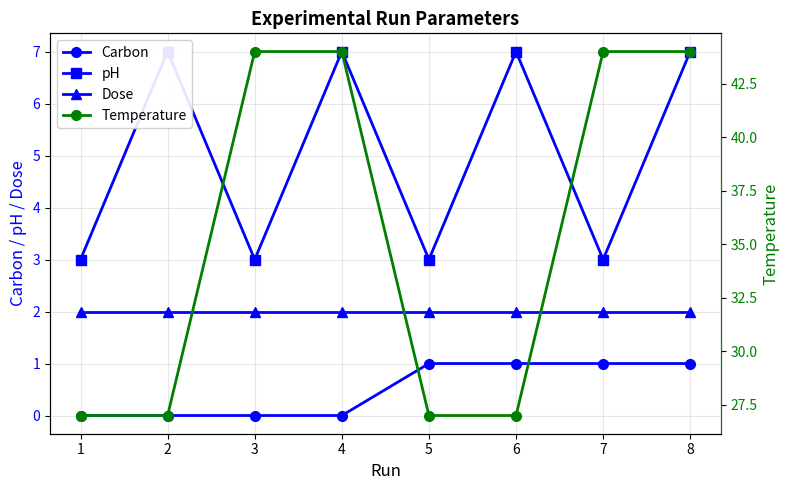

Which category has the highest value in the Dose series?

1